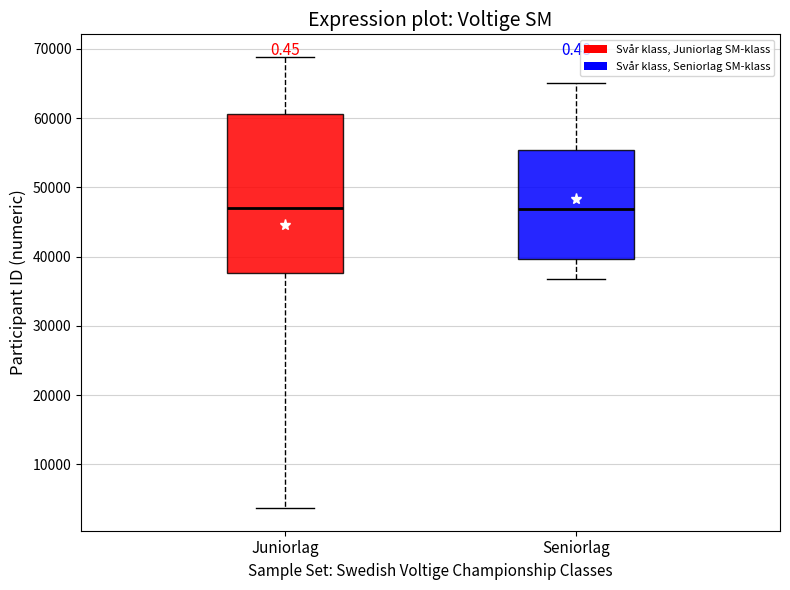

Reading left to right, transcribe this box plot: for each box, give where its median line is, the range the box spans, and where its two whiskers end, as read against the y-axis. The values are not printed on the chart, so give them approximately, as read against the axis.

Juniorlag: median 47000, box 38000 to 61000, whiskers 4000 to 69000
Seniorlag: median 47000, box 40000 to 55000, whiskers 37000 to 65000